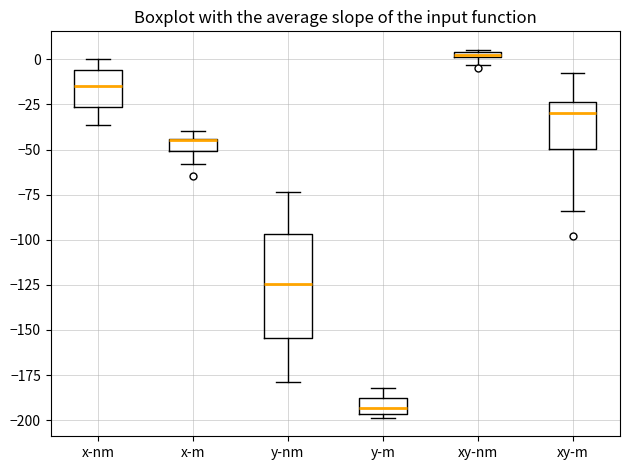

Where is the lower edge of the box for x-m on the y-axis? The values are not printed on the chart, so give them approximately, as read against the axis.

-50